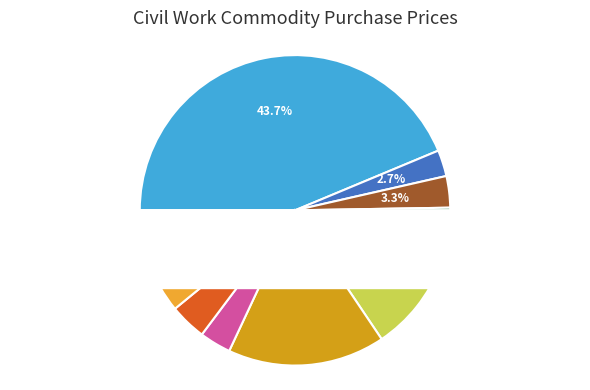

To the nearest percent, what is the combined percentage of C007 and C004?

19%